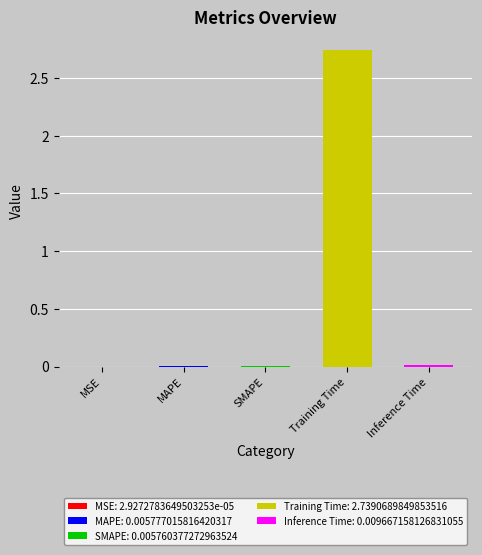

Reading left to right, list all the values displayed in this chart.

0.0	0.0	0.0	2.7	0.0